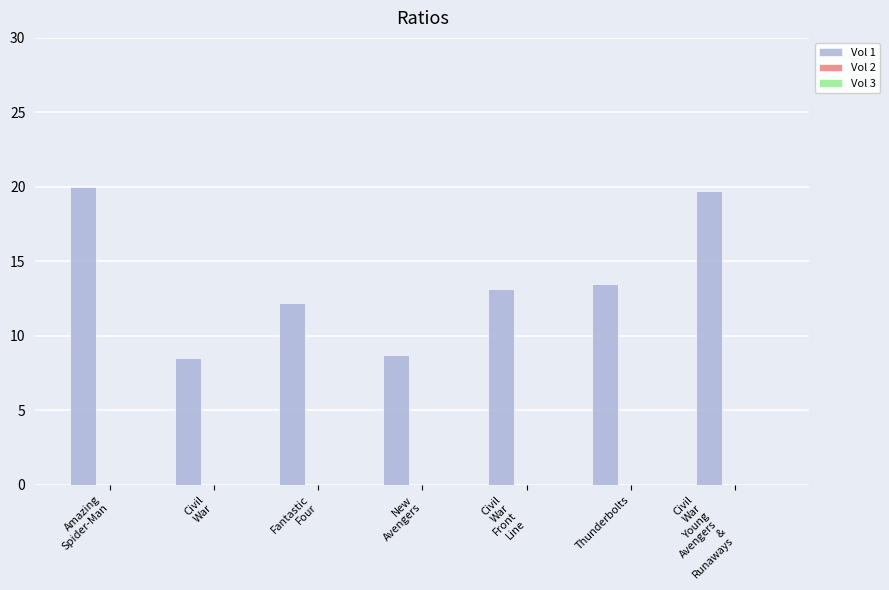

What is the label of the 3rd bar from the right?

Civil
War
Front
Line